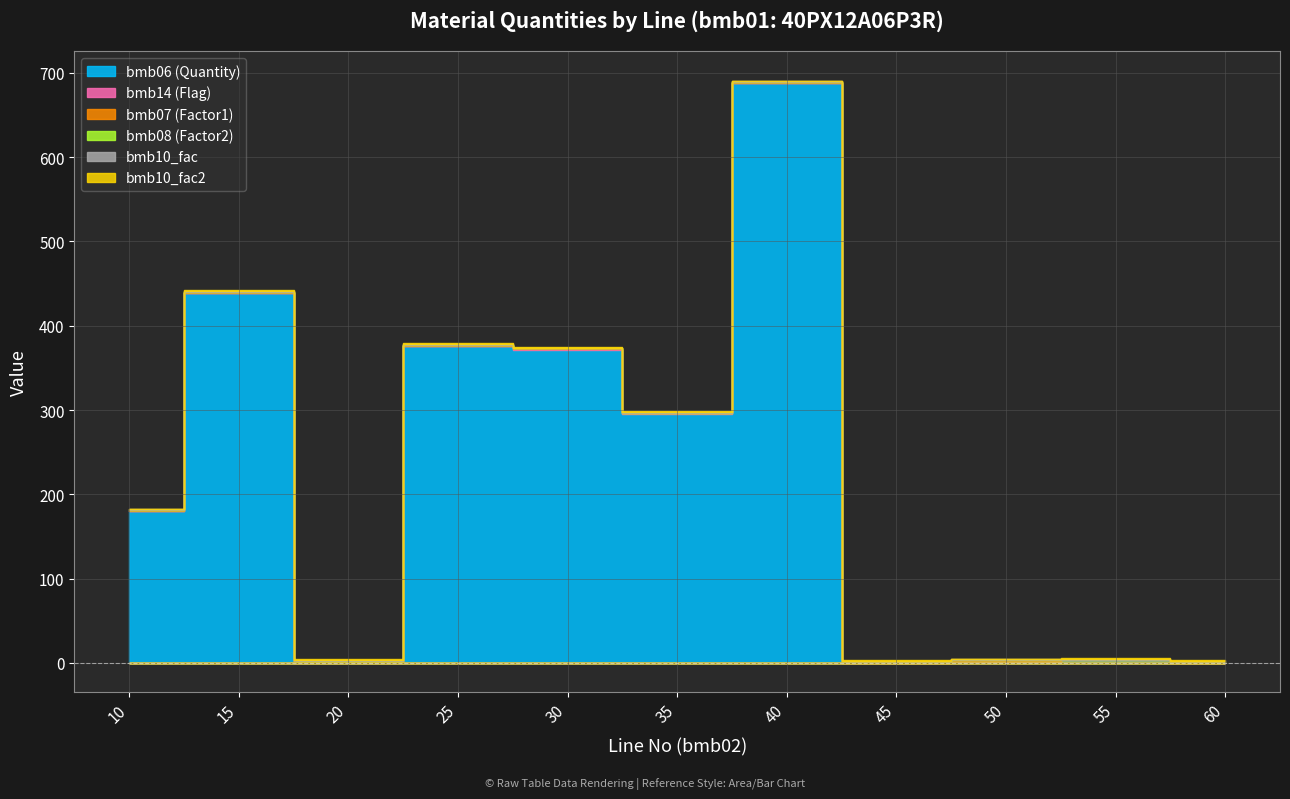

Which series has the largest range (max minus min)?

bmb06